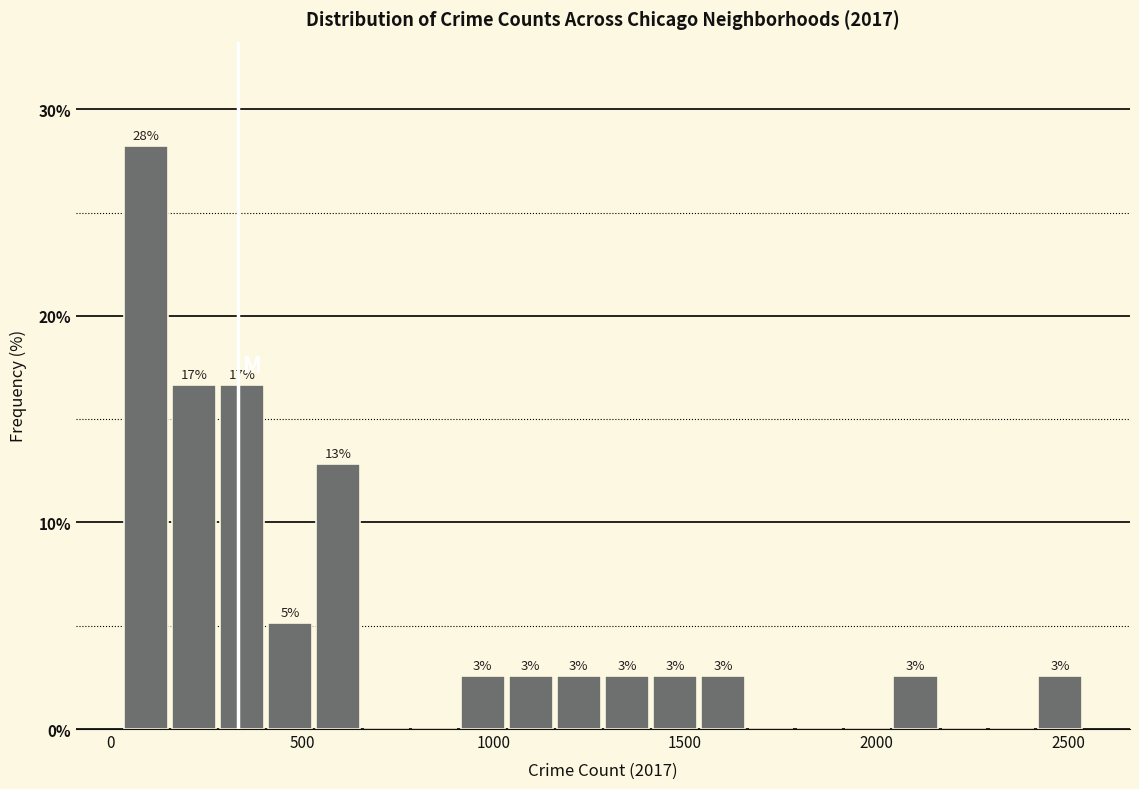

Around what value on the x-axis is the tallest bar? Give the approximate position of its centre, as read against the axis.

100